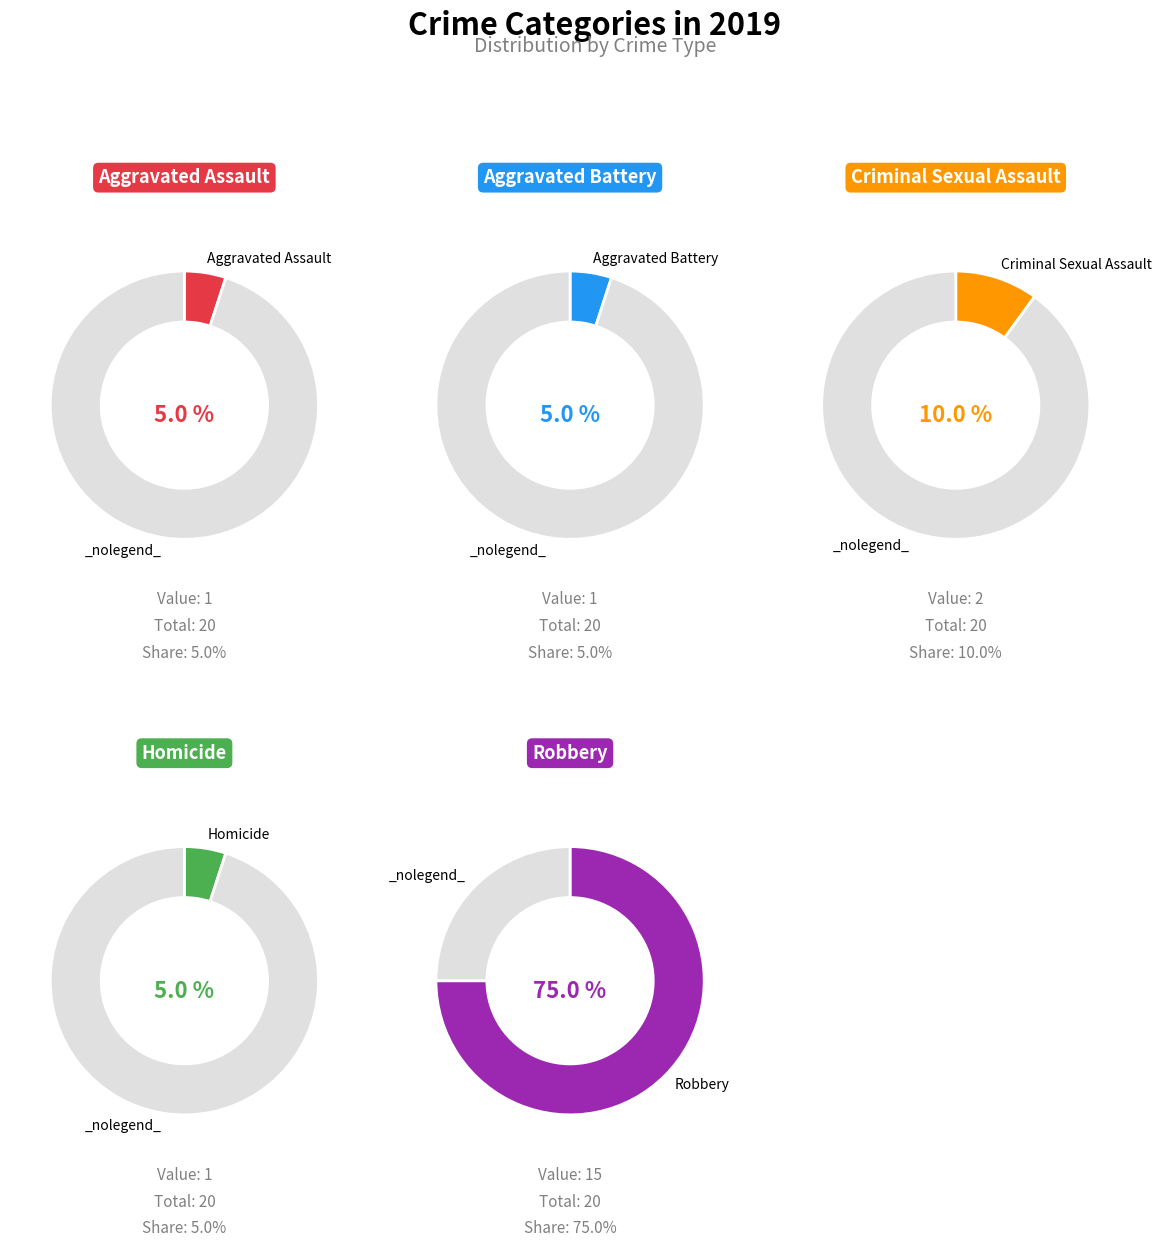

Which slice is the largest?

Robbery